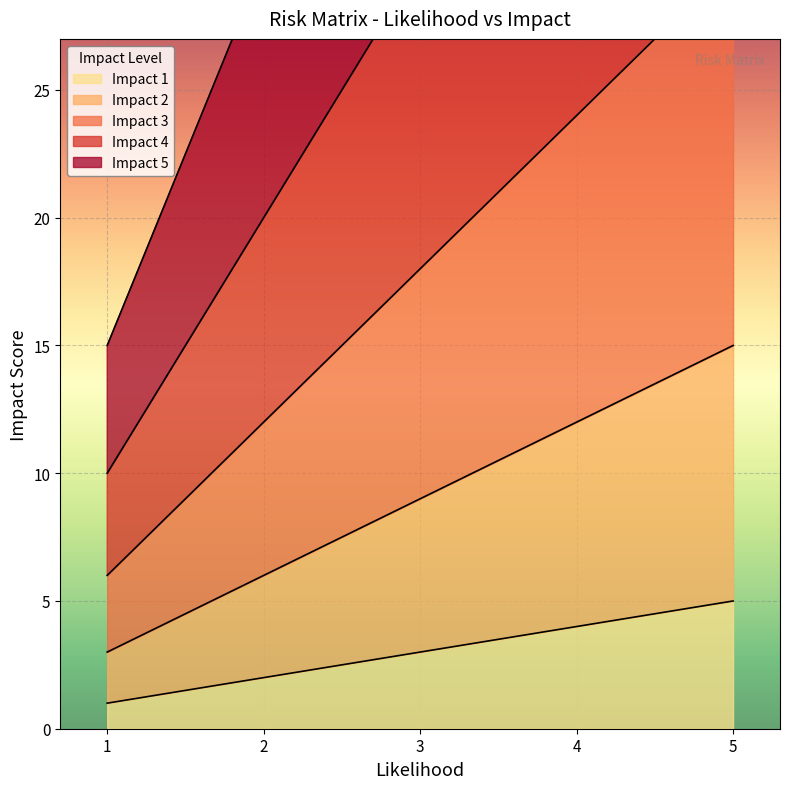

True or false: Impact 1 and Impact 3 intersect in this chart.

False